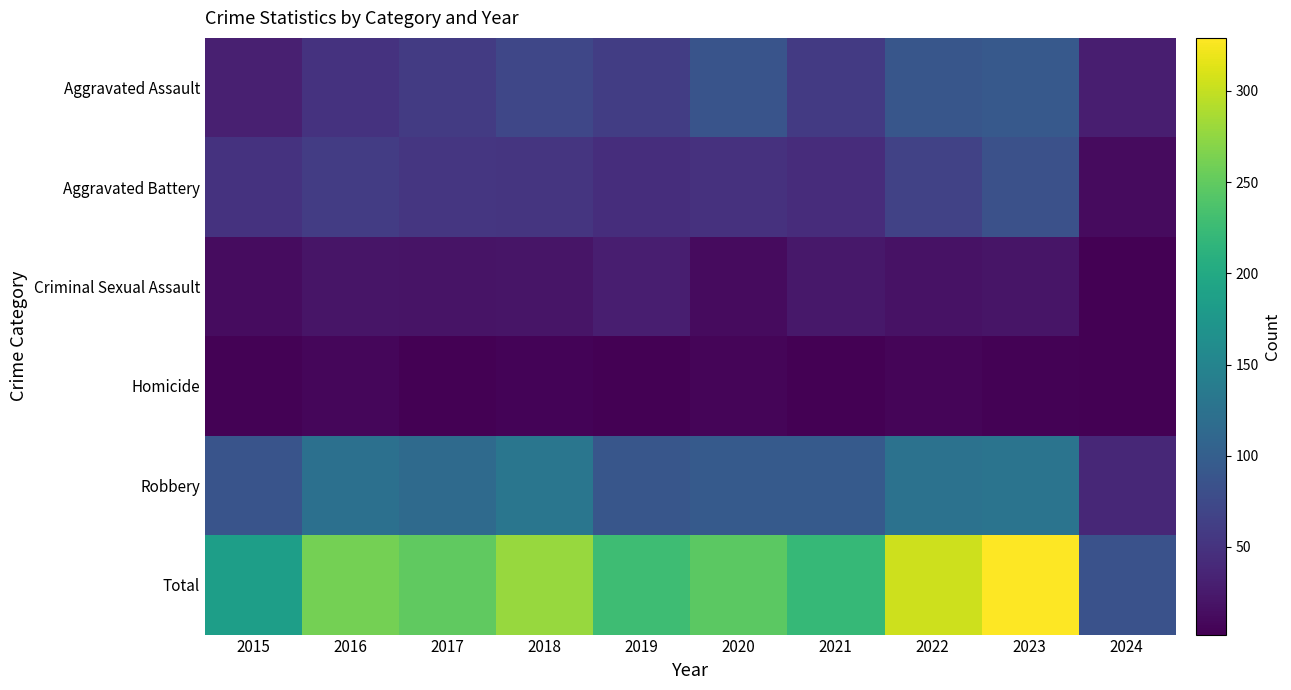

What is the spread (max minus min) of values at 2021?

219